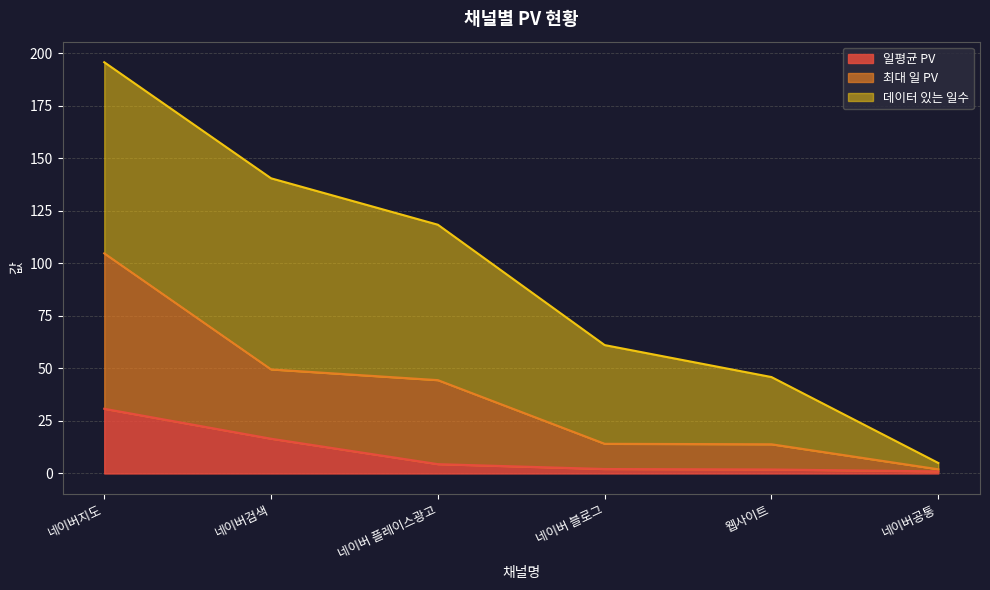

What is the sum of the 최대 일 PV values at 네이버 블로그 and 네이버공통?

16.1